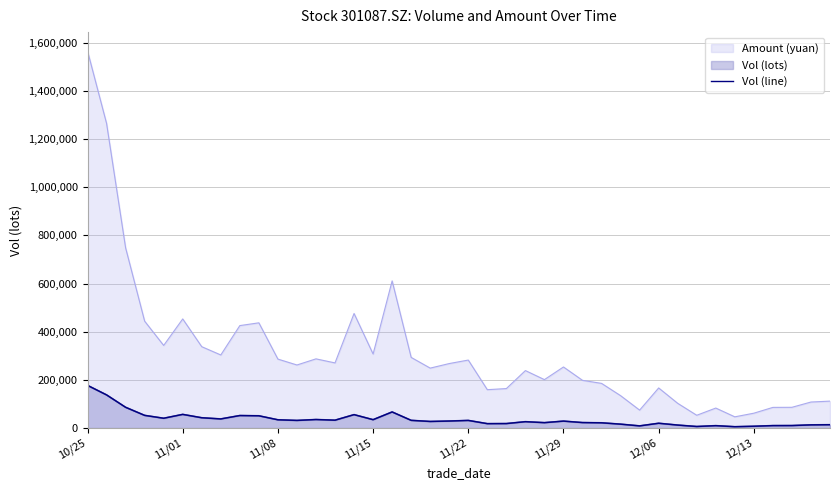

Does the chart have visible grid lines?

Yes